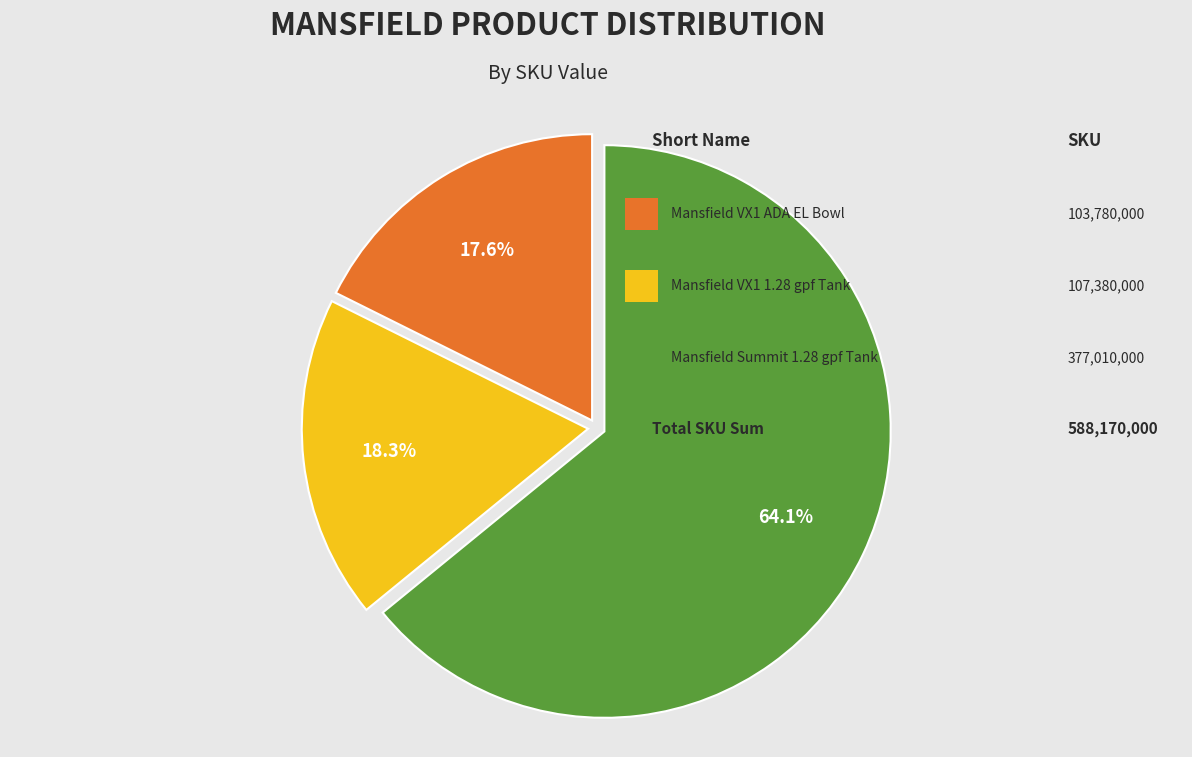

Does any single category account for the majority?

Yes